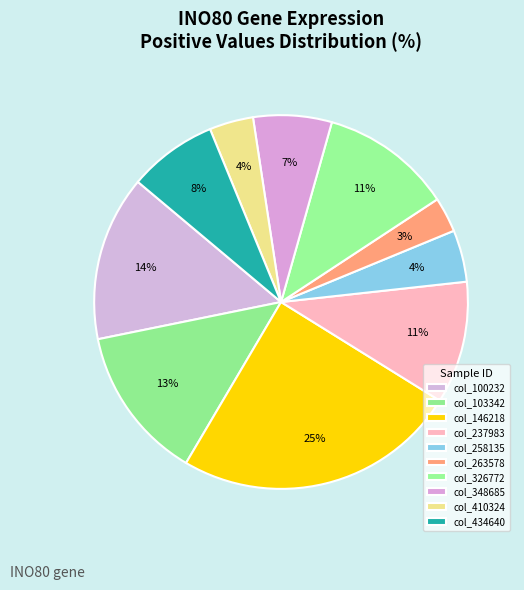

Count the number of slices in the pie.

10